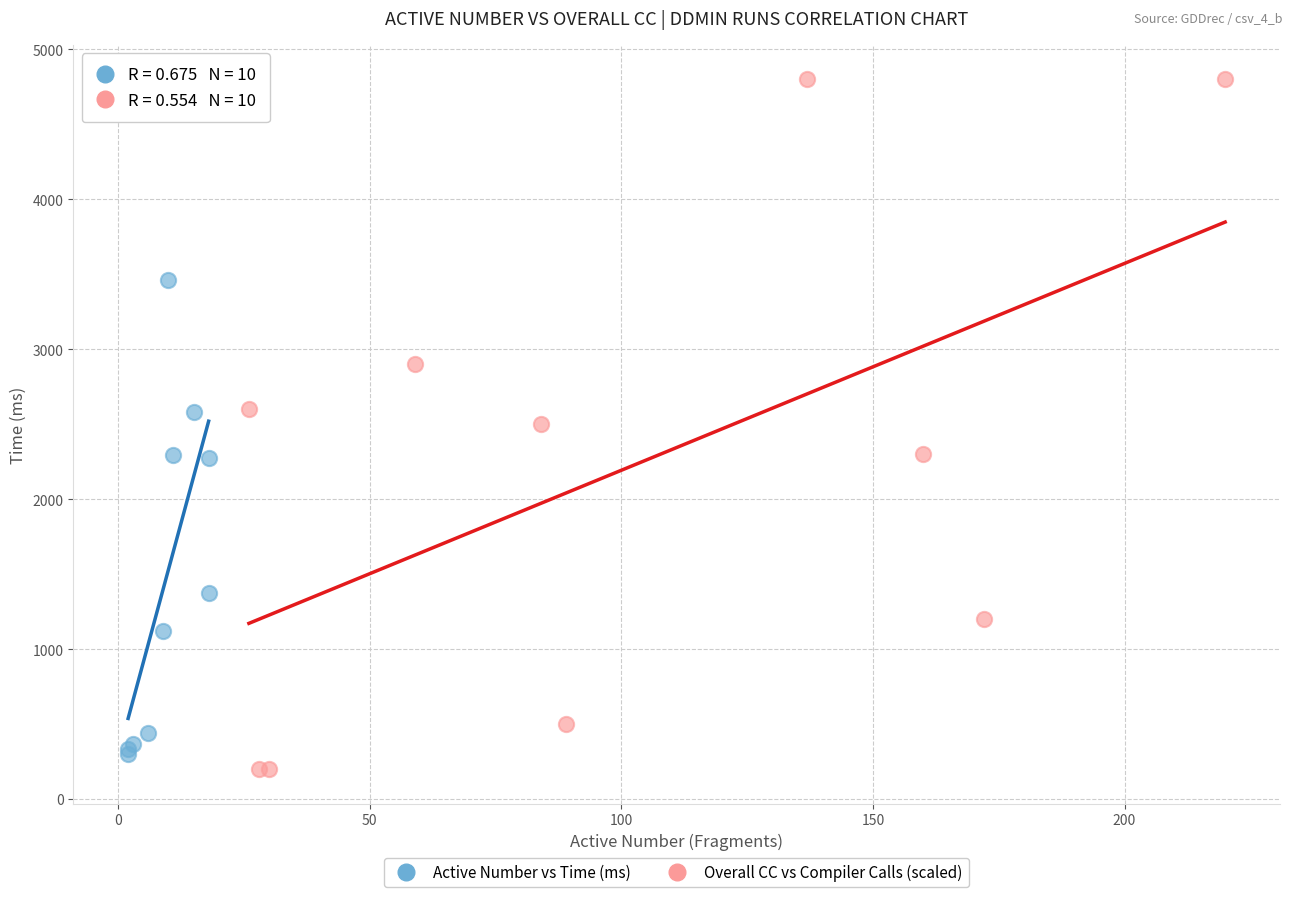

Which series contains the highest Y value?

Overall CC vs Compiler Calls (scaled)